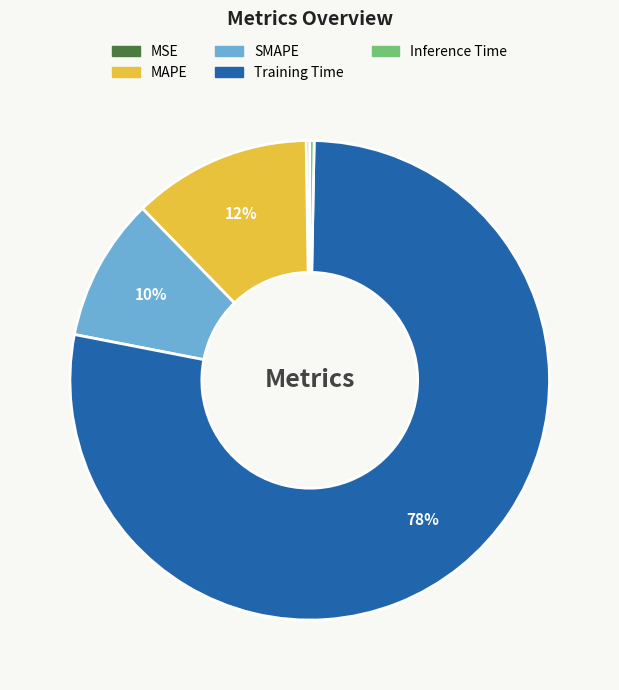

Which category accounts for the majority?

Training Time